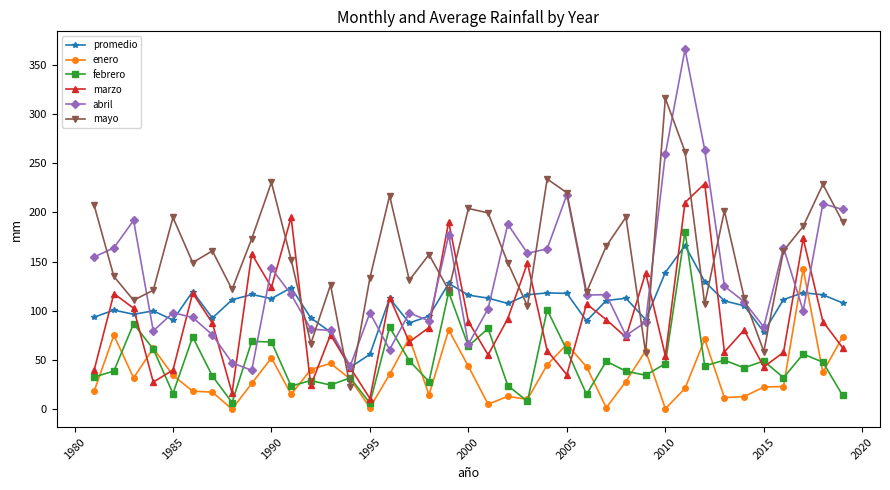

True or false: promedio has more than 0 interior local peaks.

True